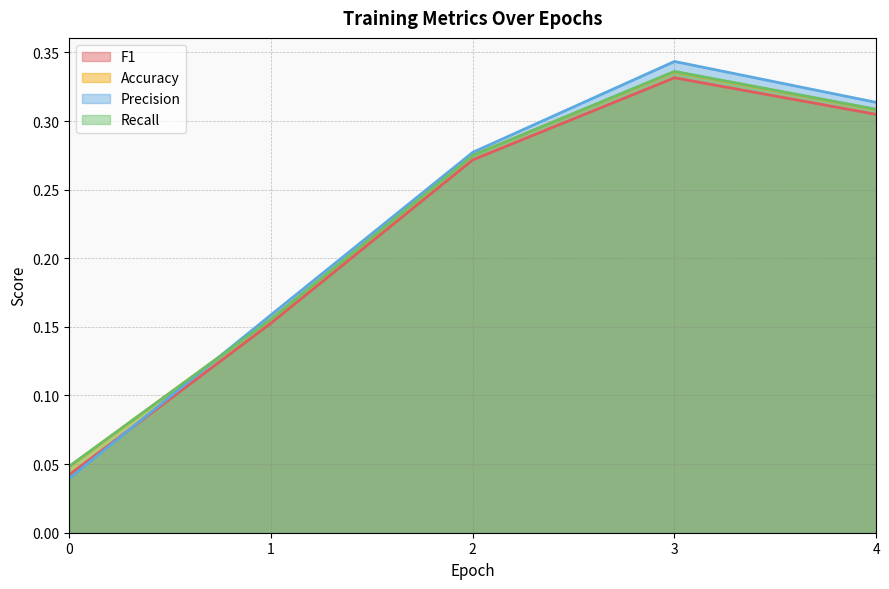

Which series has the widest spread of values?

Precision